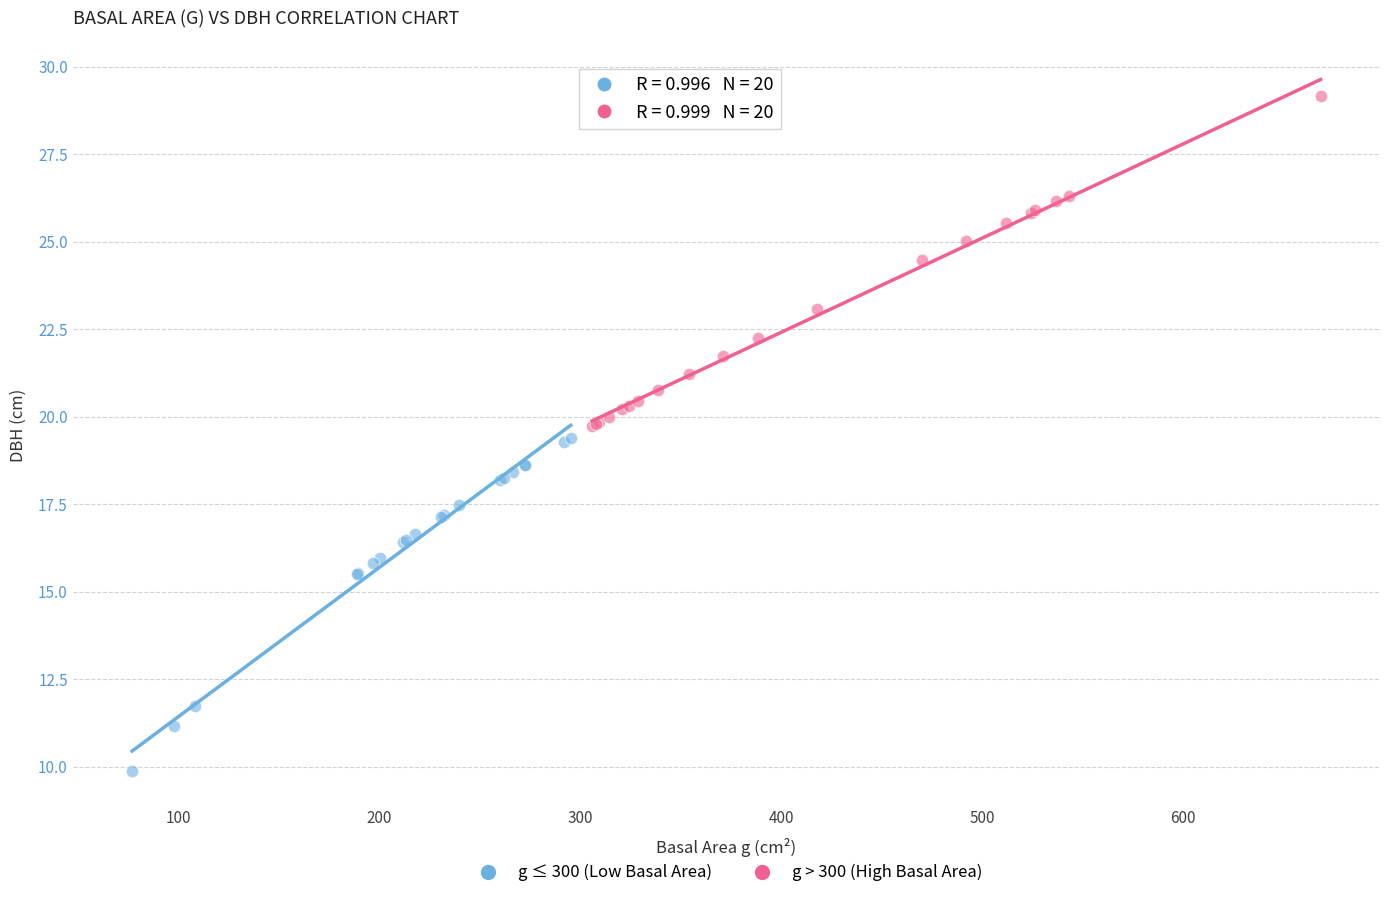

Which series reaches the maximum Y coordinate?

g > 300 (High Basal Area)